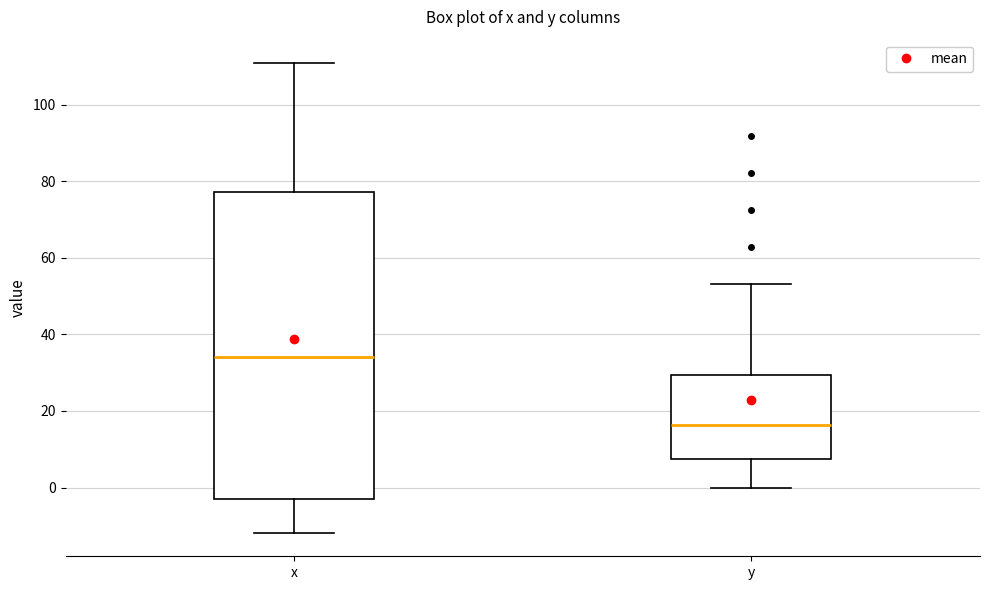

Reading left to right, transcribe this box plot: for each box, give where its median line is, the range the box spans, and where its two whiskers end, as read against the y-axis. The values are not printed on the chart, so give them approximately, as read against the axis.

x: median 34, box -4 to 78, whiskers -12 to 110
y: median 16, box 8 to 30, whiskers 0 to 54